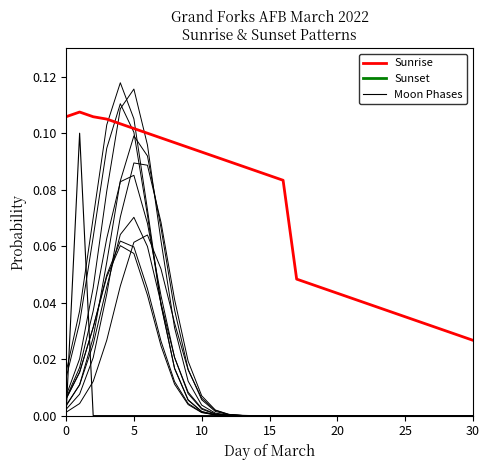

At which category is the sum across all series the highest?

5